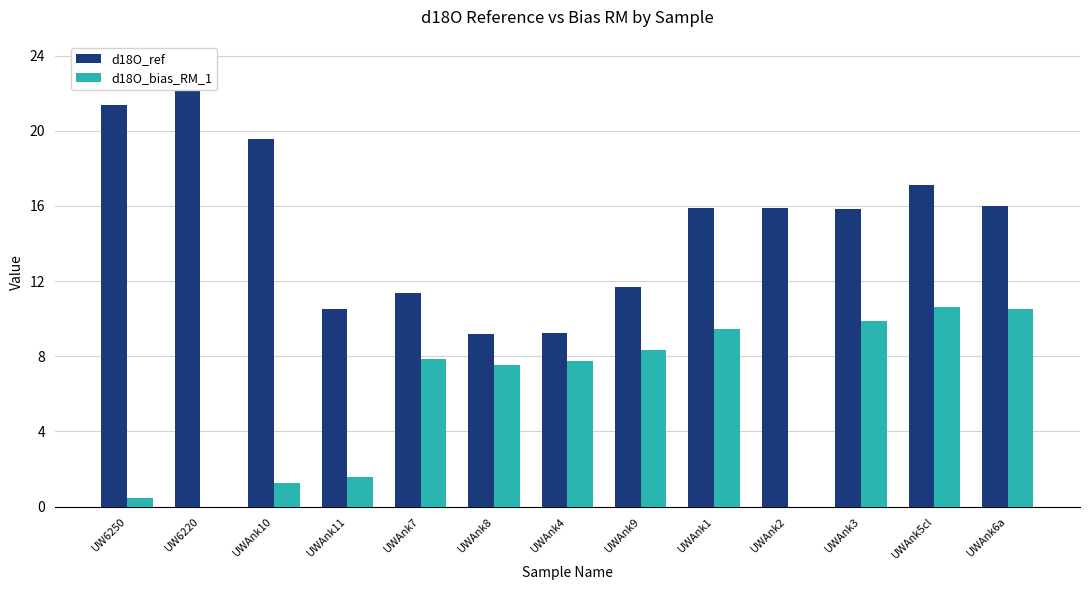

Is the value of d18O_bias_RM_1 at UWAnk2 greater than the value of d18O_ref at UWAnk5cl?

No